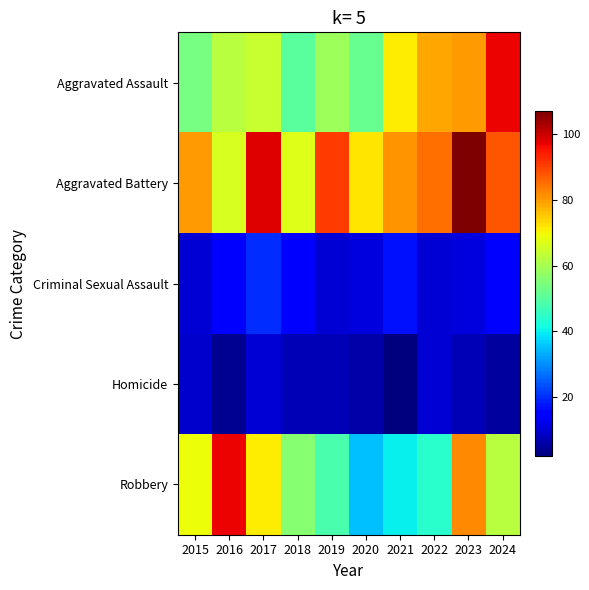

Reading right to left, what are all the values shown in this chart?

Aggravated Assault: 2024=97	2023=80	2022=79	2021=71	2020=52	2019=59	2018=50	2017=64	2016=62	2015=54
Aggravated Battery: 2024=88	2023=107	2022=85	2021=81	2020=72	2019=91	2018=67	2017=98	2016=66	2015=80
Criminal Sexual Assault: 2024=15	2023=11	2022=10	2021=17	2020=11	2019=10	2018=14	2017=20	2016=14	2015=10
Homicide: 2024=5	2023=7	2022=10	2021=2	2020=6	2019=7	2018=7	2017=10	2016=4	2015=9
Robbery: 2024=62	2023=82	2022=44	2021=40	2020=35	2019=48	2018=56	2017=71	2016=97	2015=69